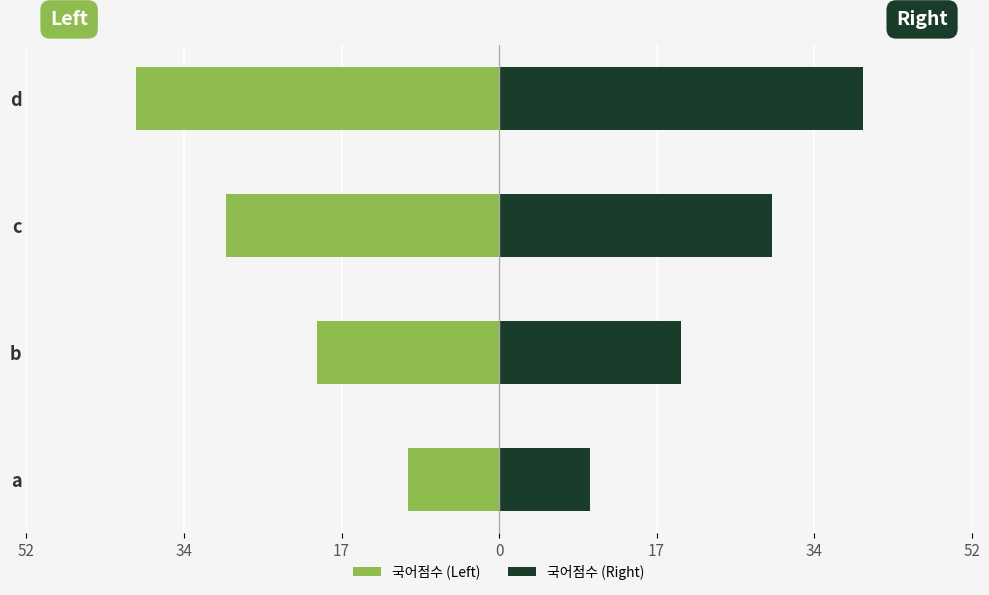

What is the value of the 국어점수 (Right) bar at the 1st from the left?

10